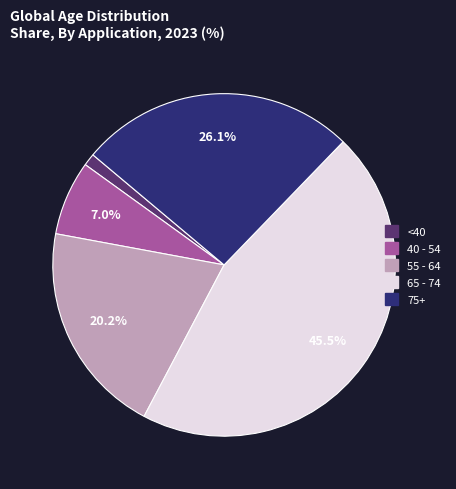

Between 40 - 54 and <40, which is larger?

40 - 54